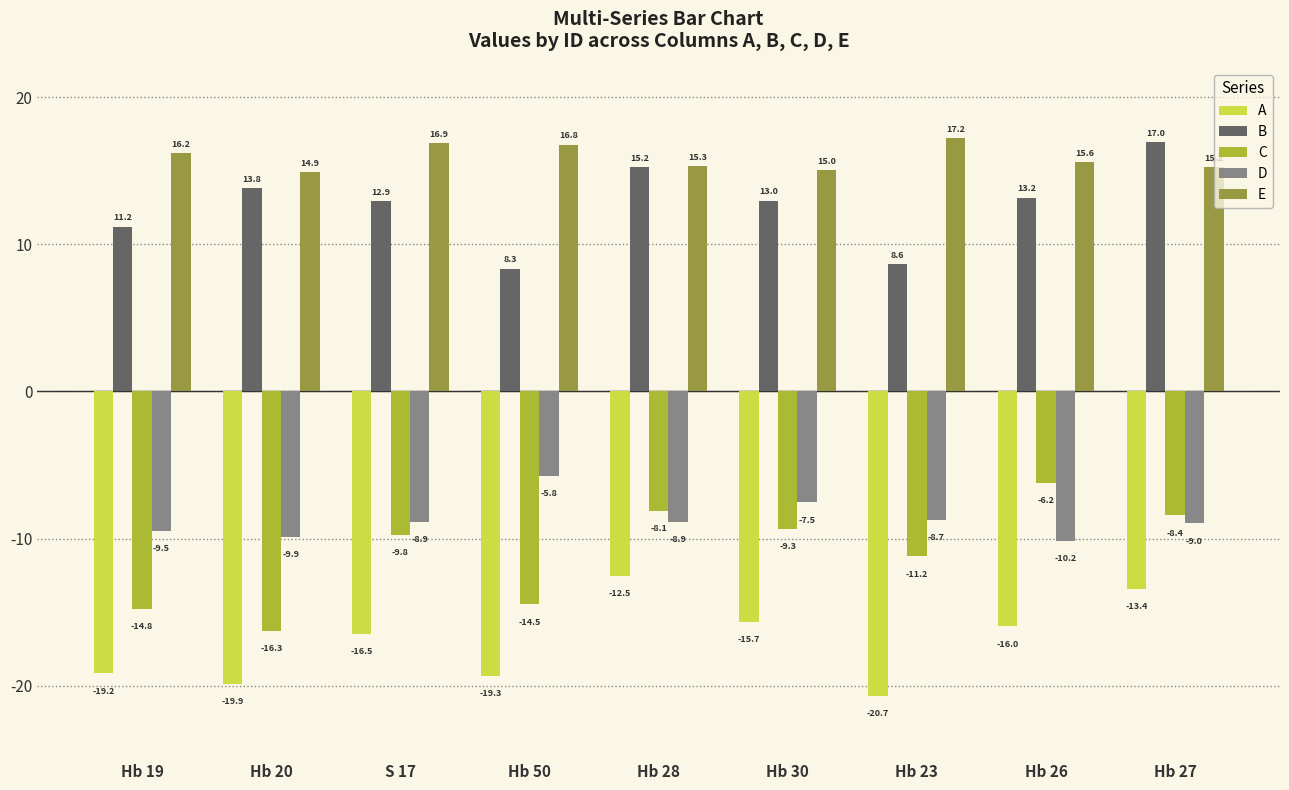

Where is C nearest to the value -11?

Hb 23